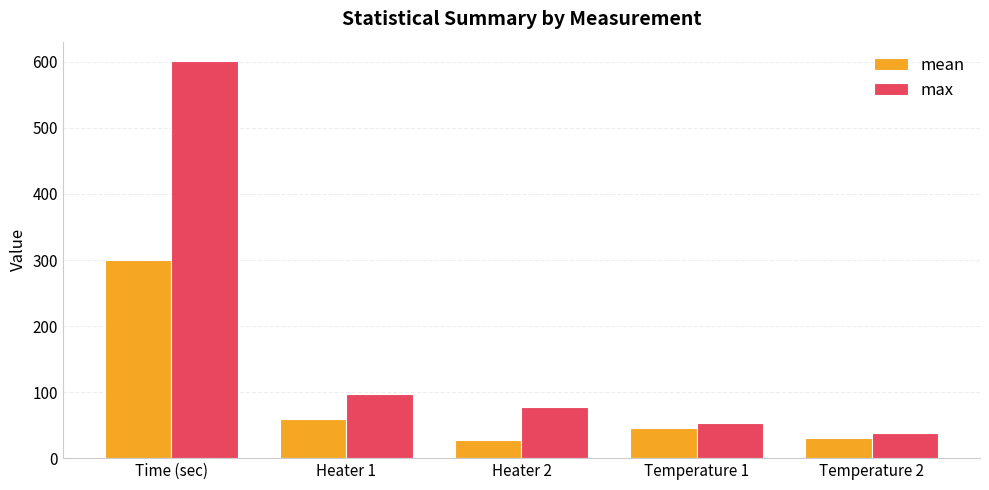

True or false: max has a value of 63.9 at Heater 1.

False